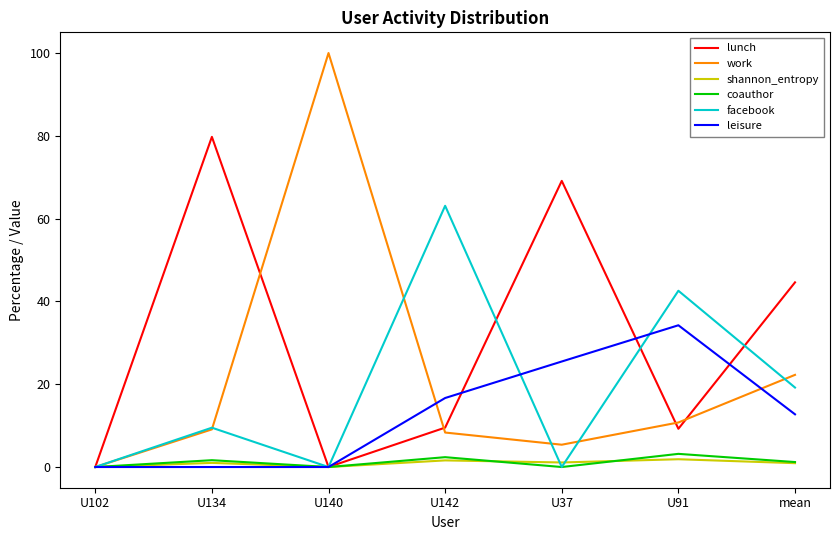

What position from the left is mean?

7